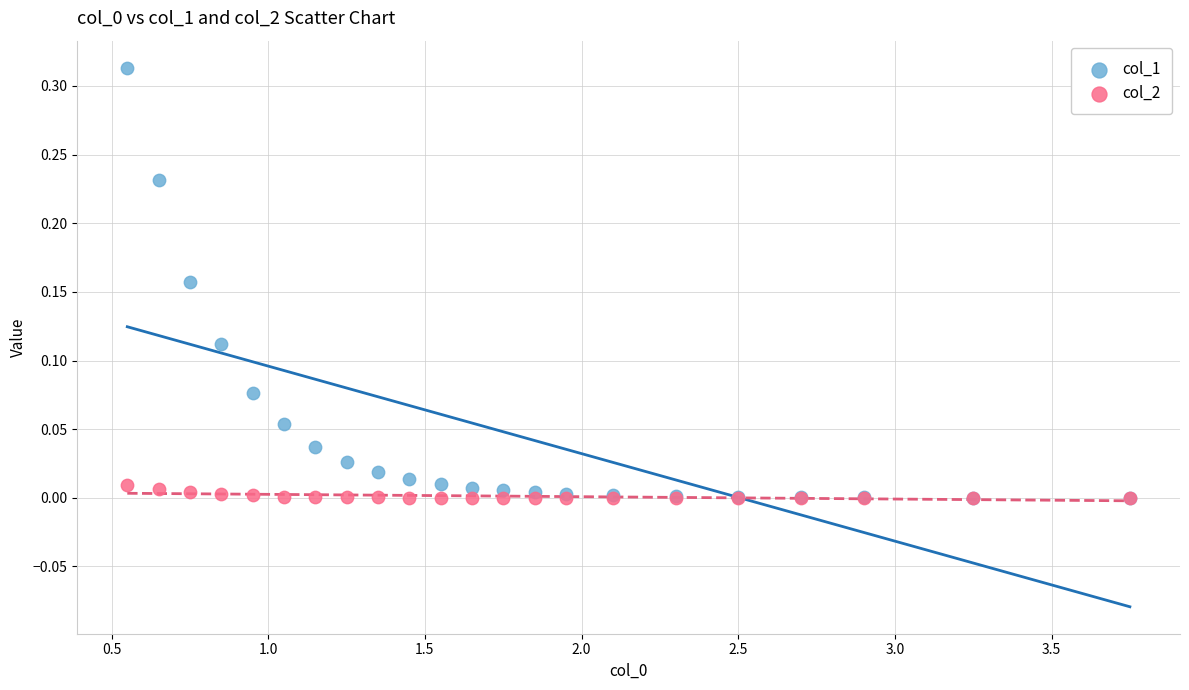

What are all the series names shown in the legend?

col_1, col_2